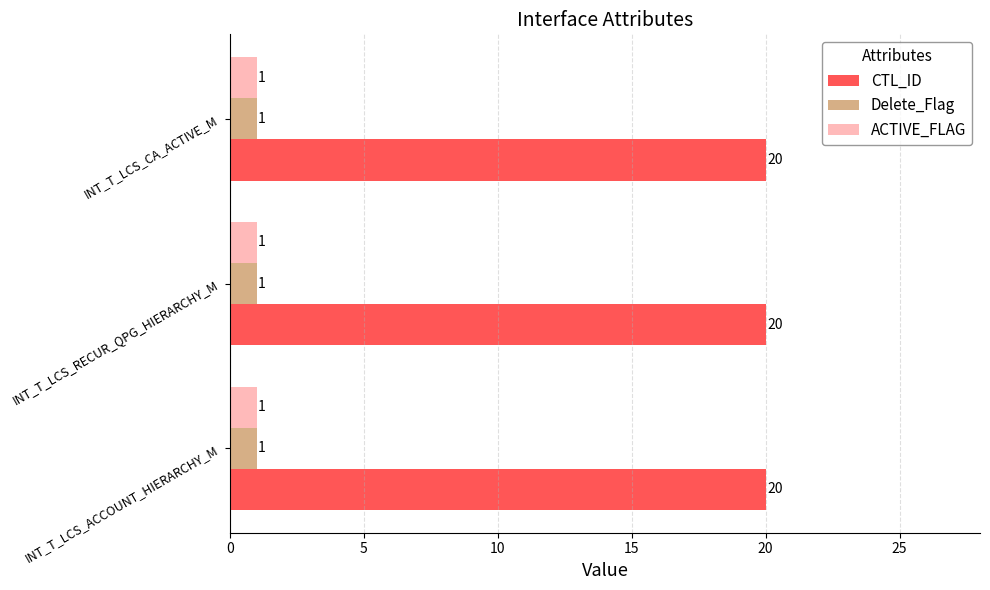

What is the maximum value shown in the chart?

20